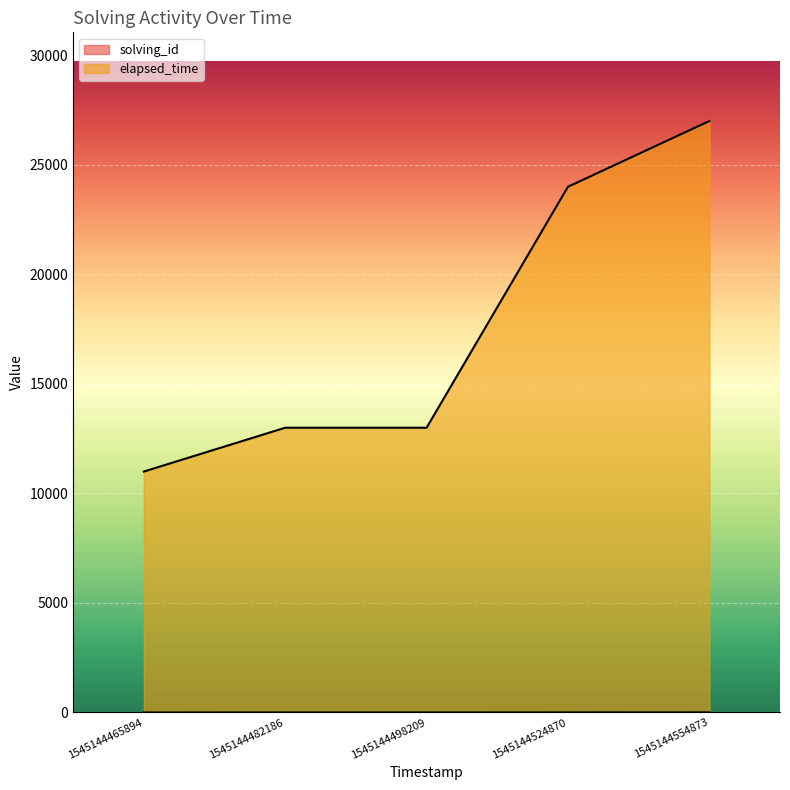

List the labels in order of solving_id value, smallest first.

1545144465894, 1545144482186, 1545144498209, 1545144524870, 1545144554873